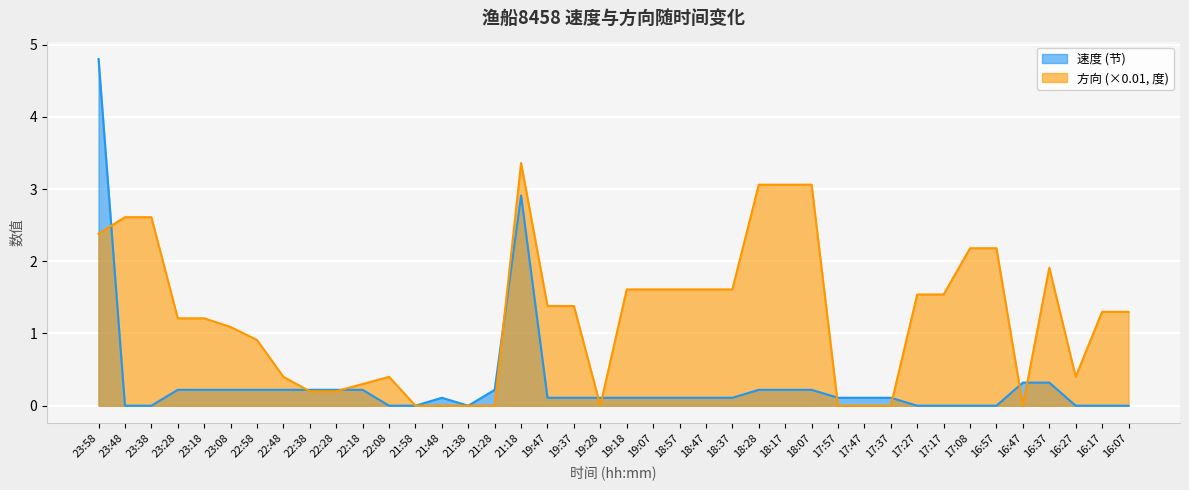

The 方向 series shows 0.0 at 16:47. True or false?

True